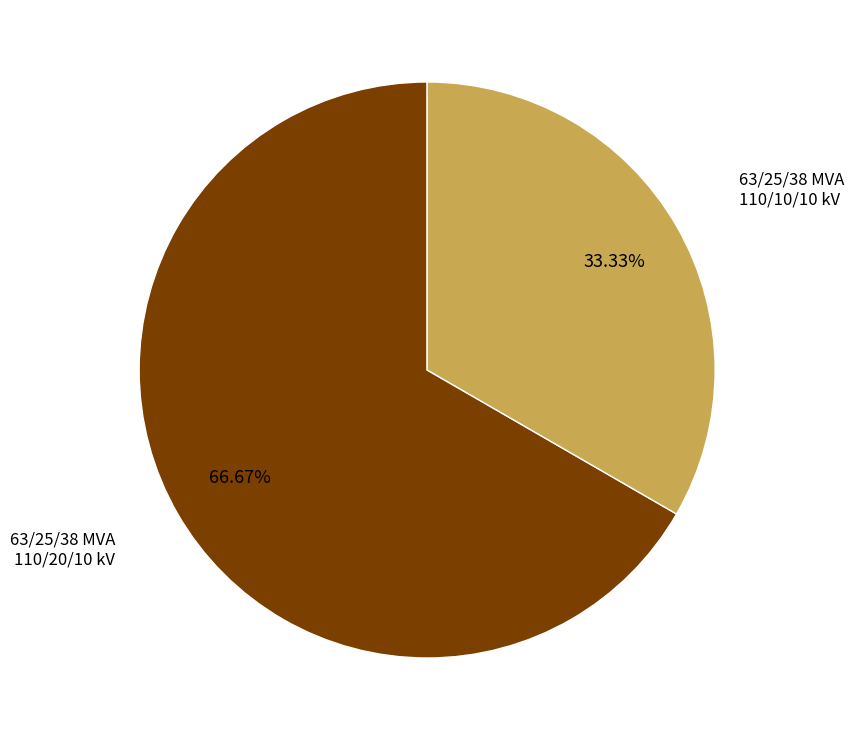

Is there any slice that represents more than half of the pie?

Yes